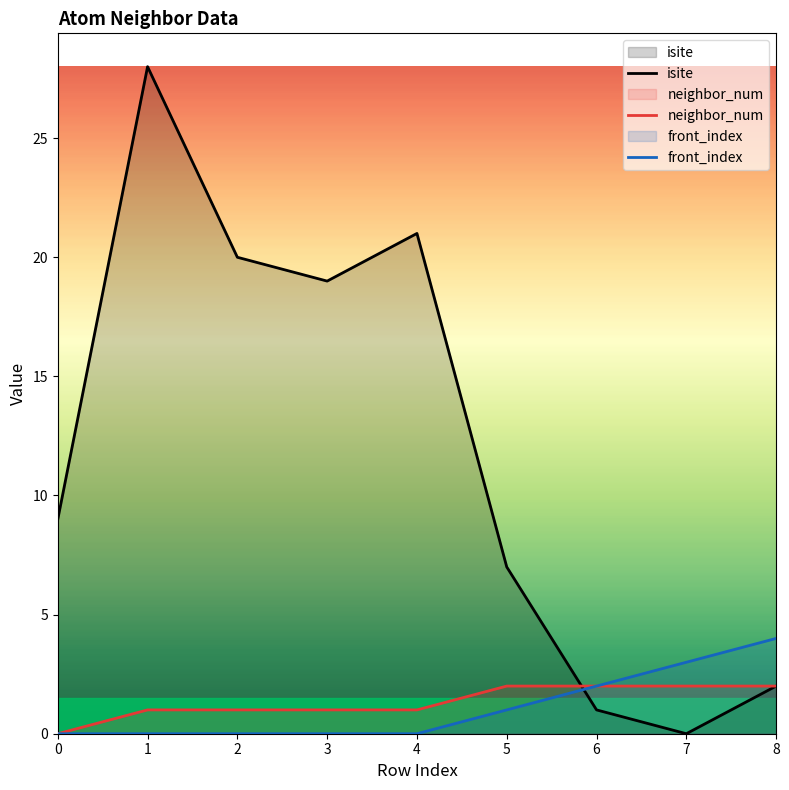

List the labels in order of front_index value, largest first.

8, 7, 6, 5, 0, 1, 2, 3, 4